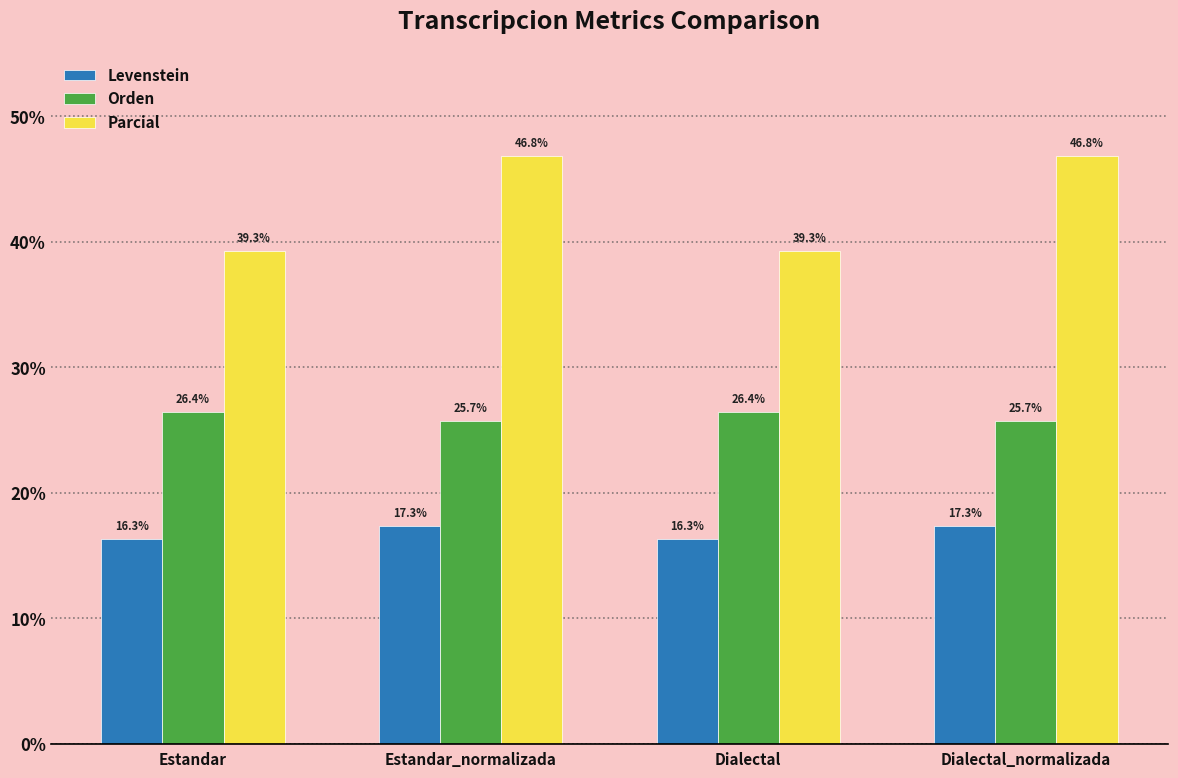

At which label does Levenstein first exceed 17?

Estandar_normalizada